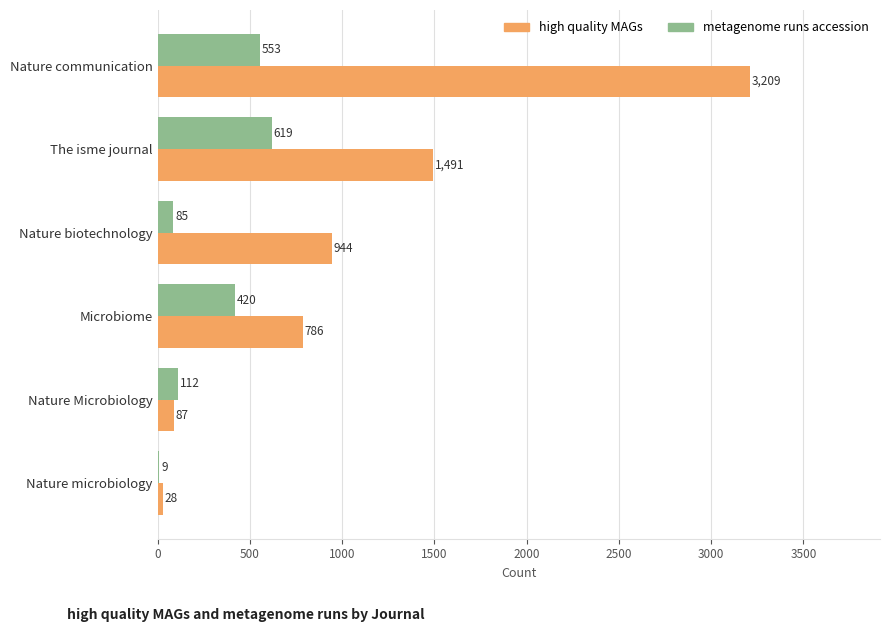

The metagenome runs accession series shows 553 at Nature communication. True or false?

True